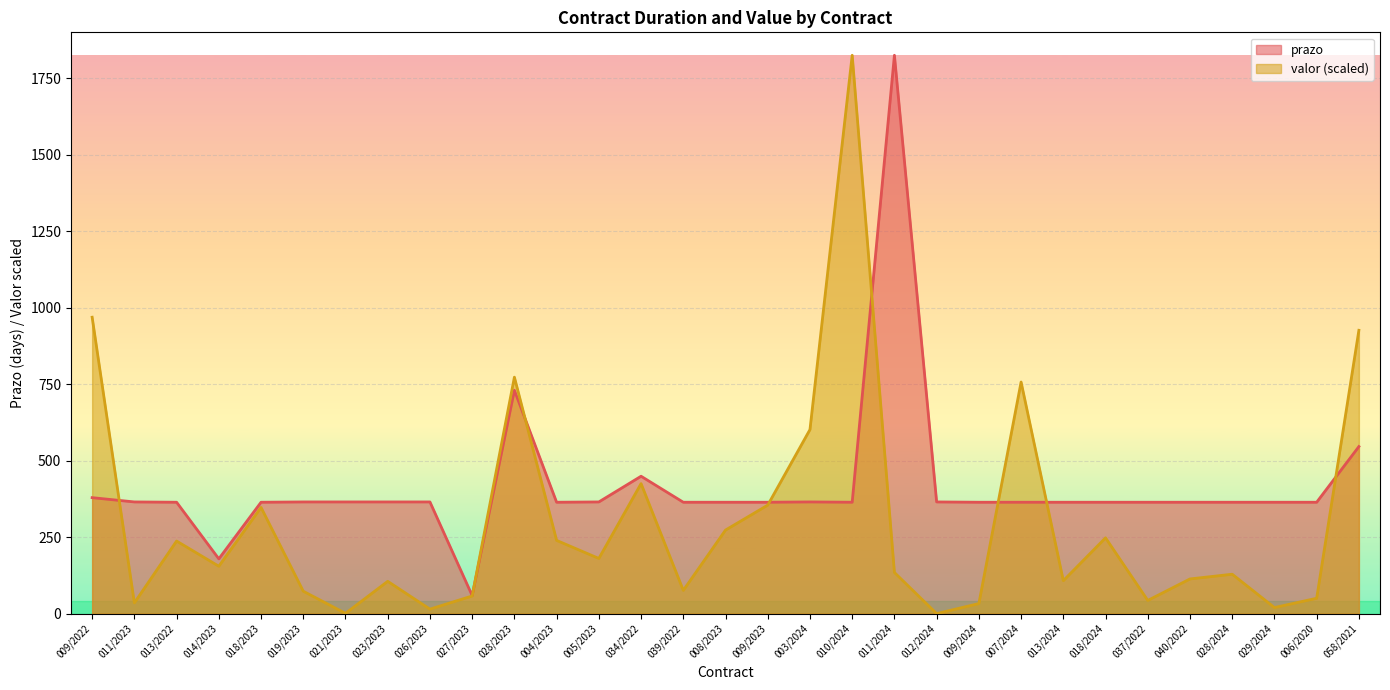

At which label is prazo closest to 942?

028/2023